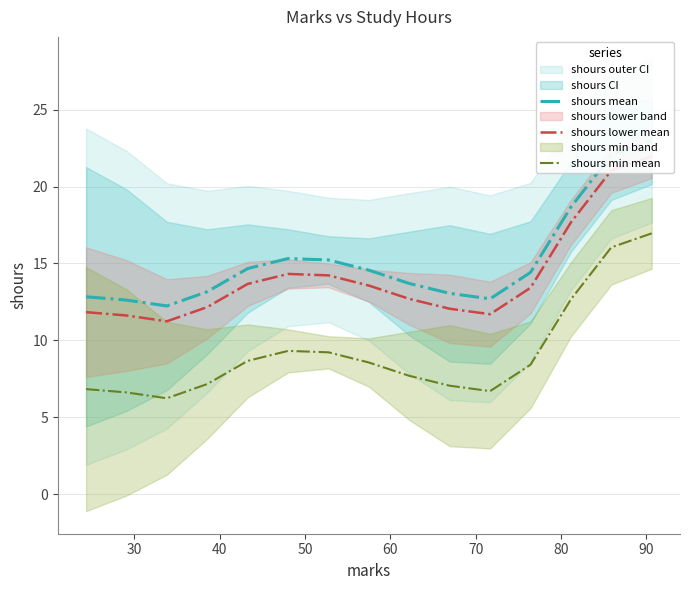

What is the minimum value for shours min mean?

6.2